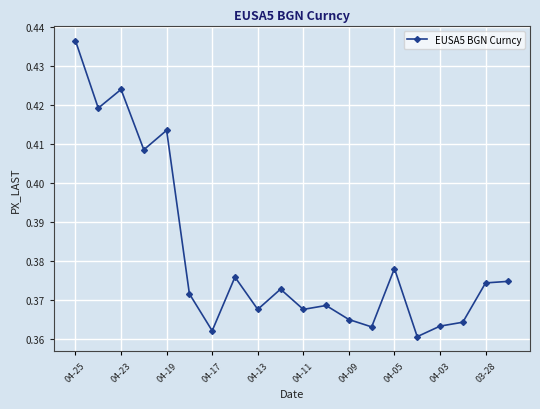

What is the sum of all values?

7.6